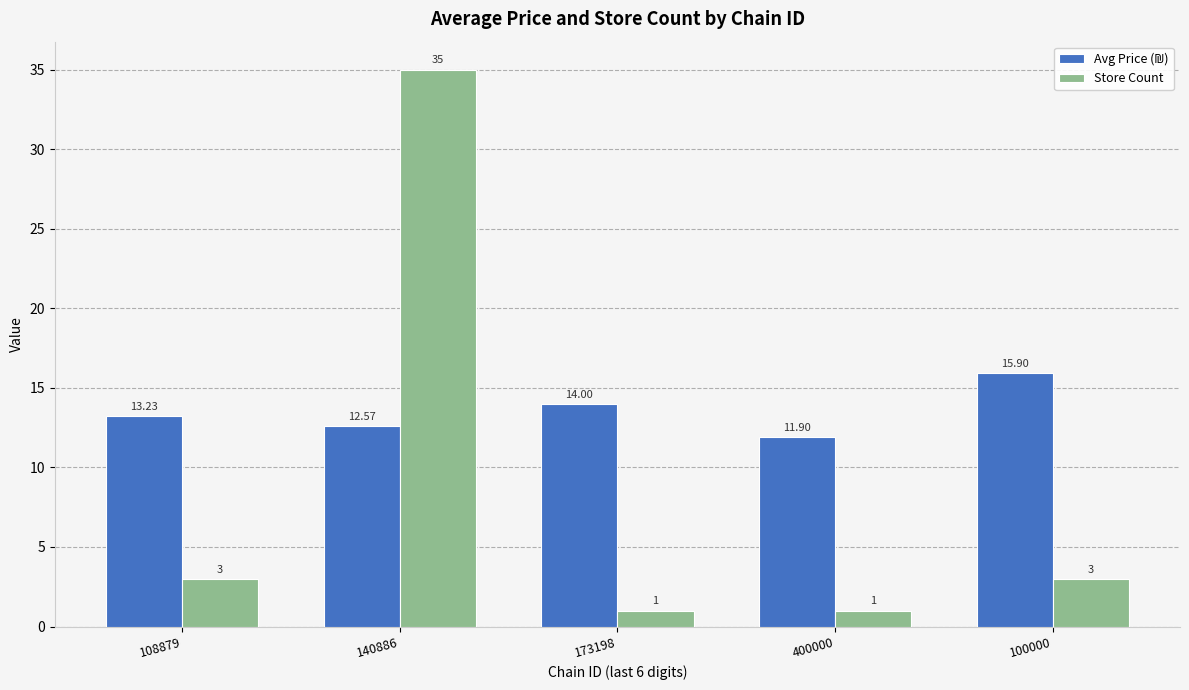

The value of Store Count at 140886 is 35.0. True or false?

True